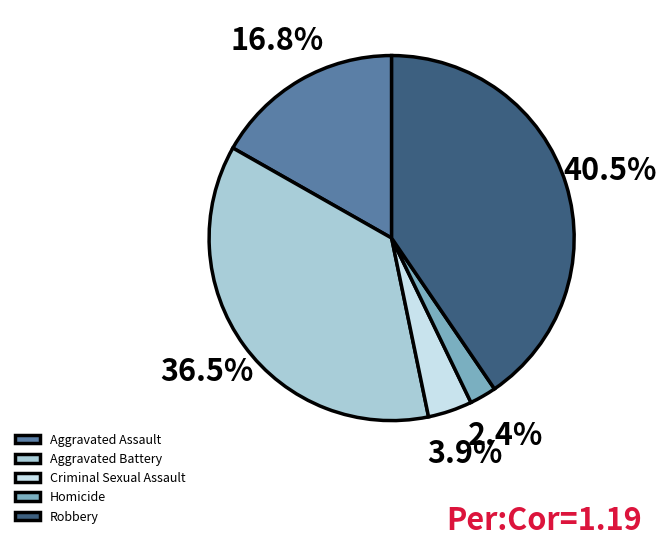

Between Aggravated Battery and Aggravated Assault, which is larger?

Aggravated Battery